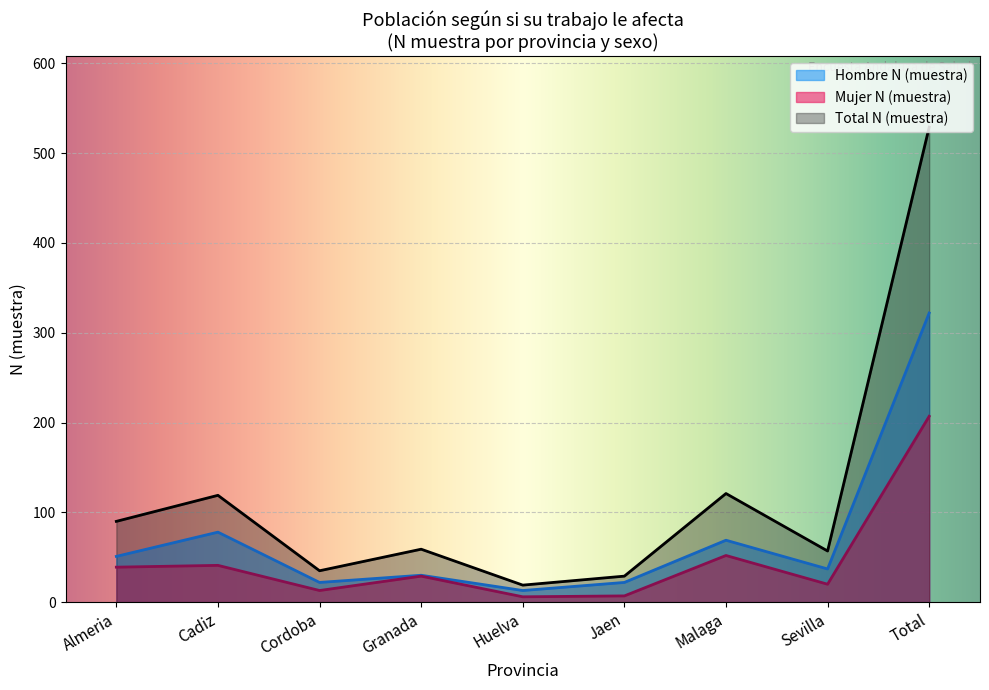

Reading right to left, extract all data points from this chart.

Hombre N (muestra): Total=322	Sevilla=37	Malaga=69	Jaen=22	Huelva=13	Granada=30	Cordoba=22	Cadiz=78	Almeria=51
Mujer N (muestra): Total=207	Sevilla=20	Malaga=52	Jaen=7	Huelva=6	Granada=29	Cordoba=13	Cadiz=41	Almeria=39
Total N (muestra): Total=529	Sevilla=57	Malaga=121	Jaen=29	Huelva=19	Granada=59	Cordoba=35	Cadiz=119	Almeria=90